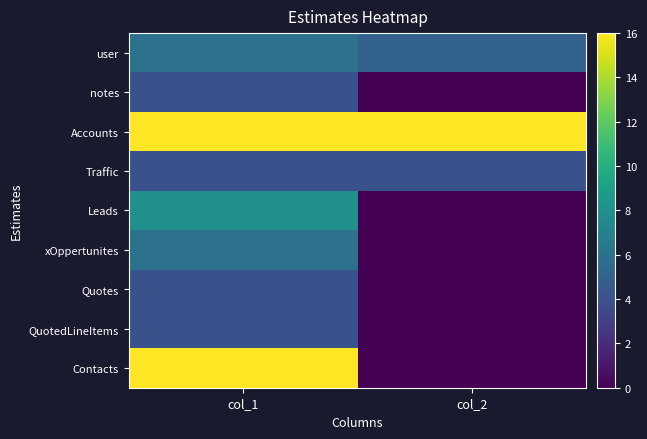

Which has a higher value, col_1 or col_2?

col_1